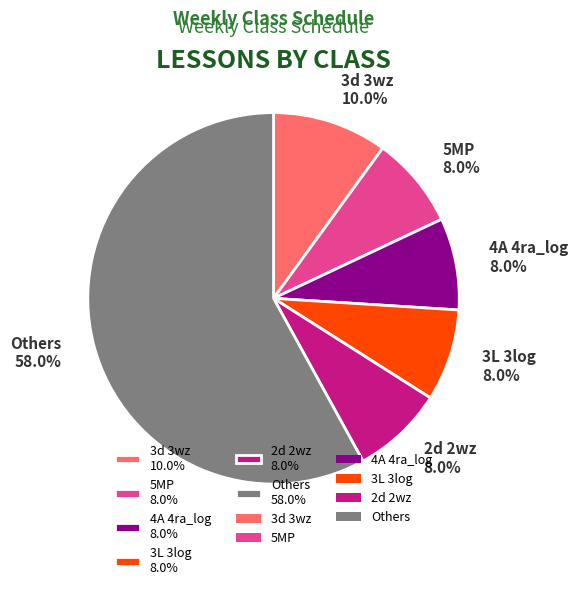

Does 3d 3wz 10.0% account for over 50% of the chart?

No